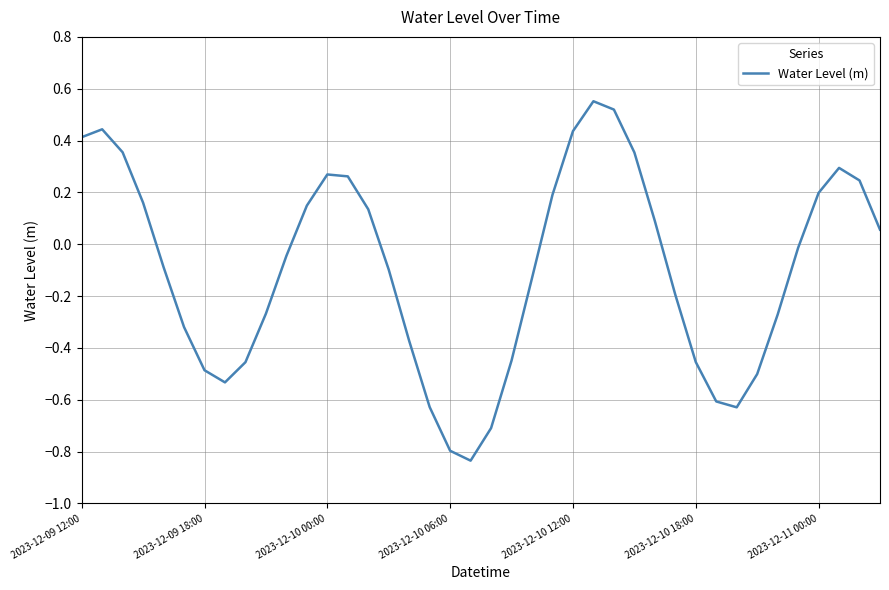

What is the difference between the maximum and minimum values?

1.4